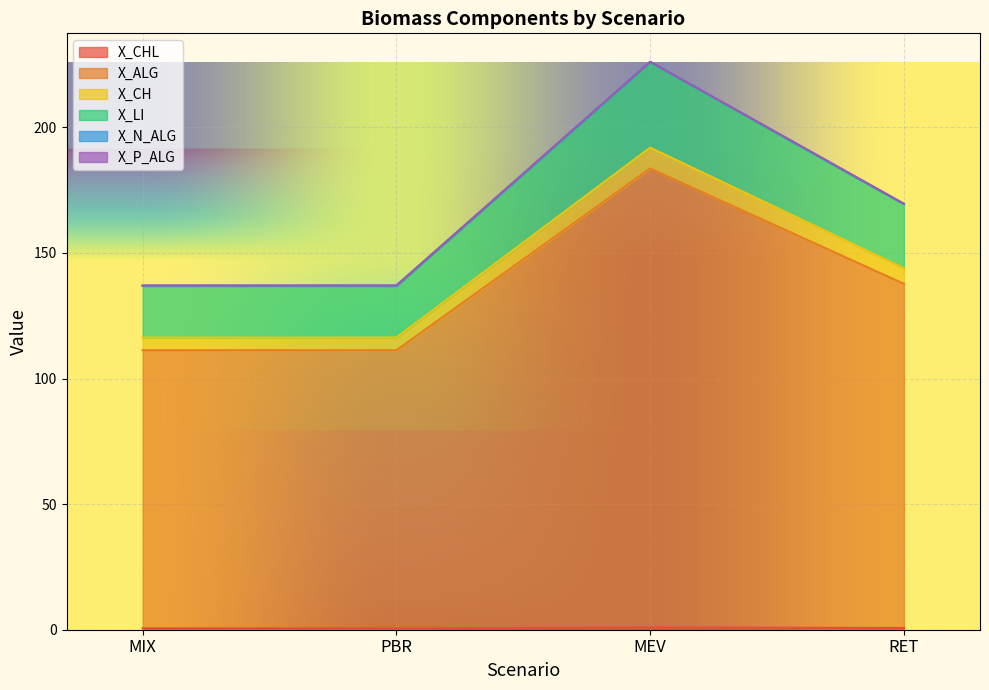

What is the difference between the second highest and minimum values in the X_P_ALG series?

32.5